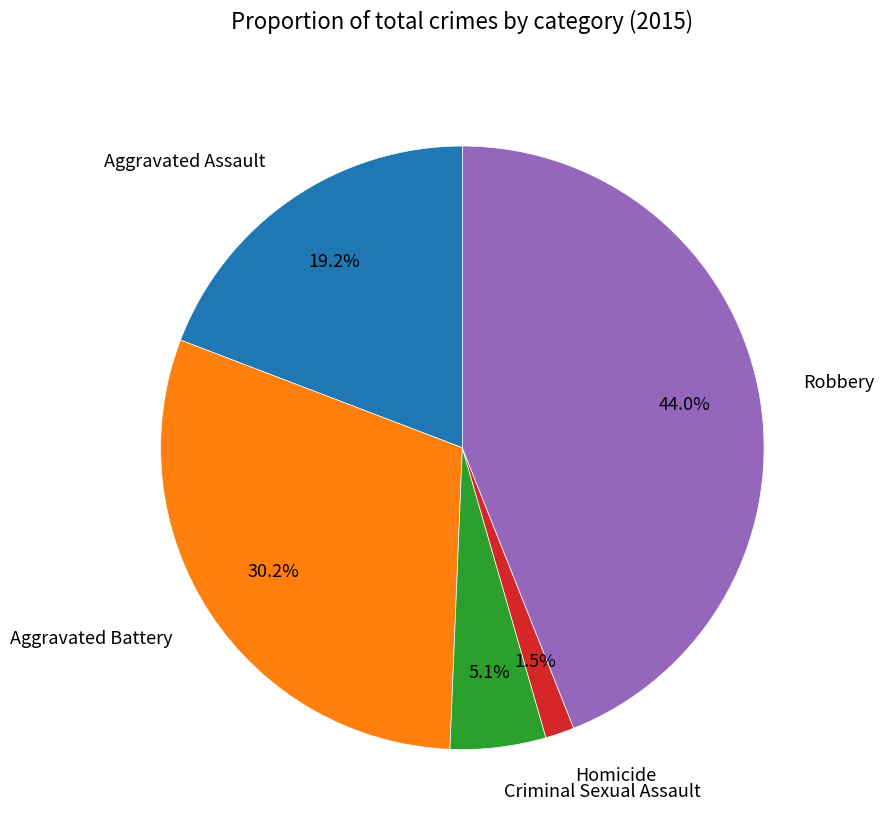

Is it true that Criminal Sexual Assault is 5% of the pie?

True